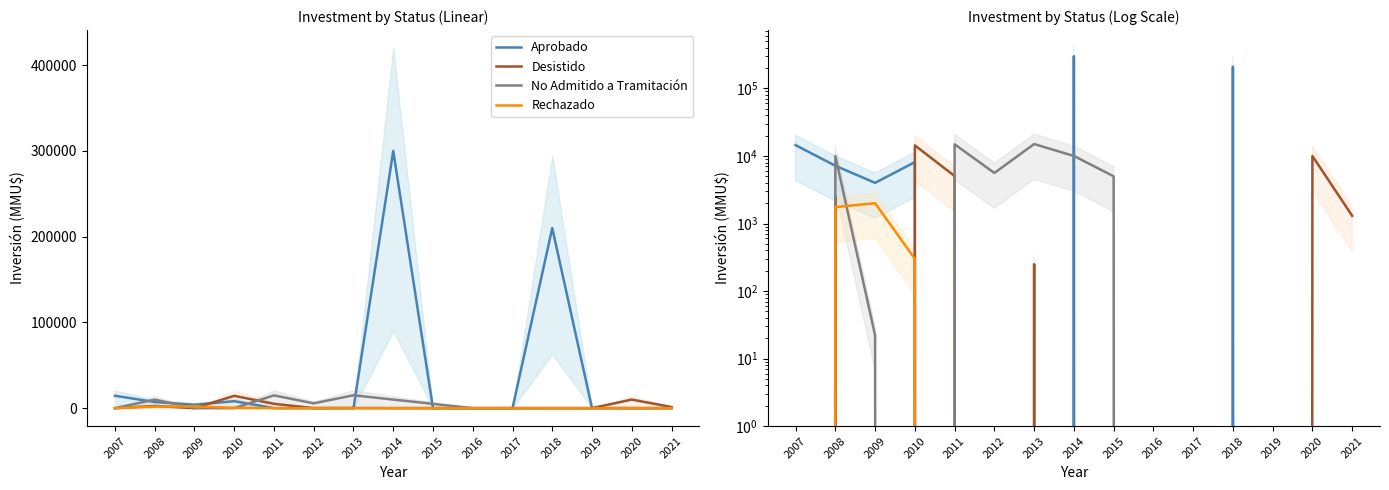

Is it true that No Admitido a Tramitación equals -4570 at 2010?

False